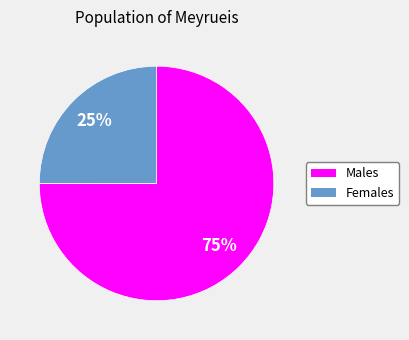

Is there a majority slice in this chart?

Yes